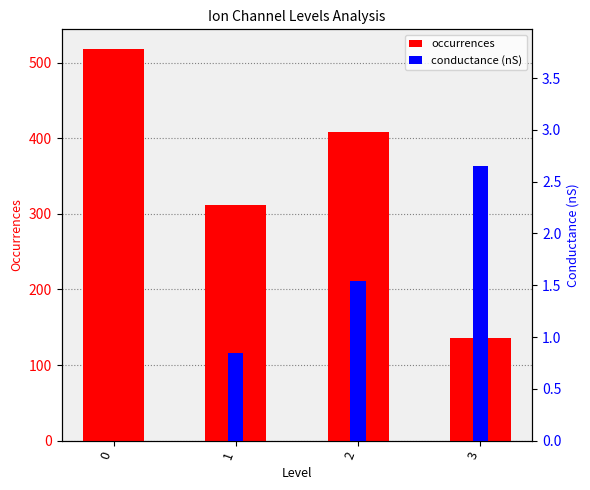

What is the difference between the conductance (nS) values at 0 and 3?

2.6